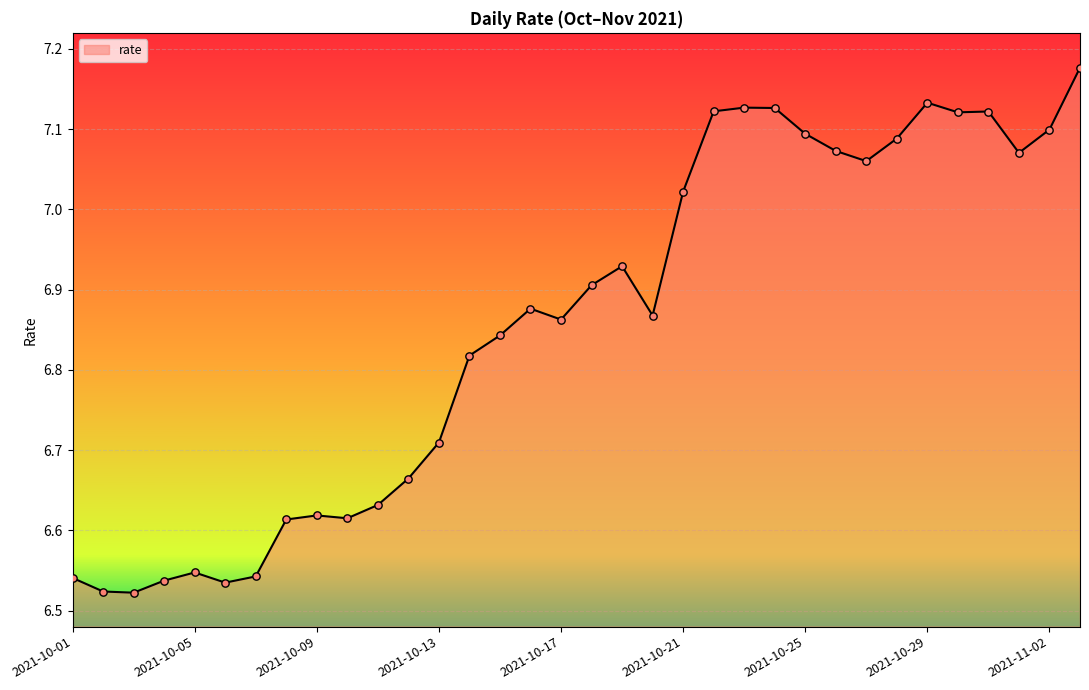

What is the difference between the maximum and minimum values?

0.7